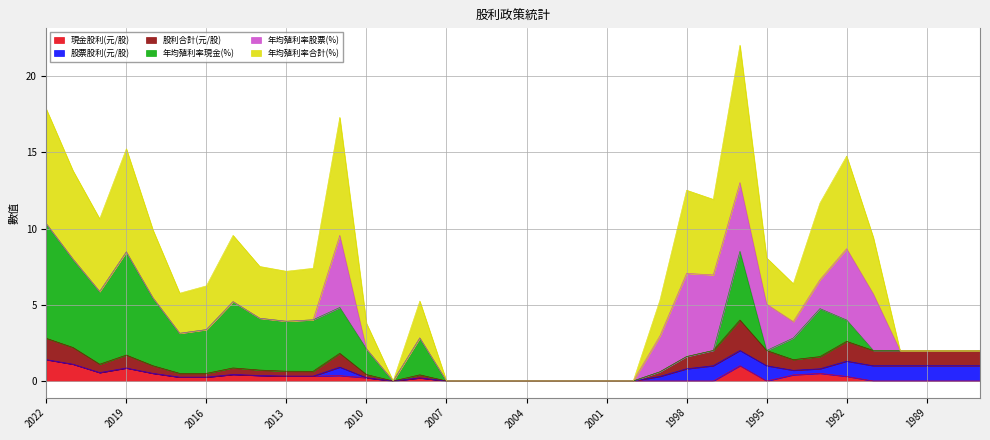

What value does the 現金股利(元/股) series have at 1996?

1.0